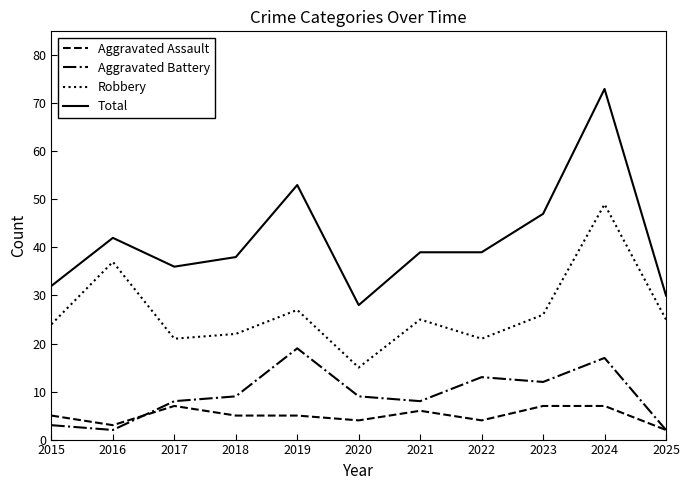

What is the average value of the Robbery series?

27